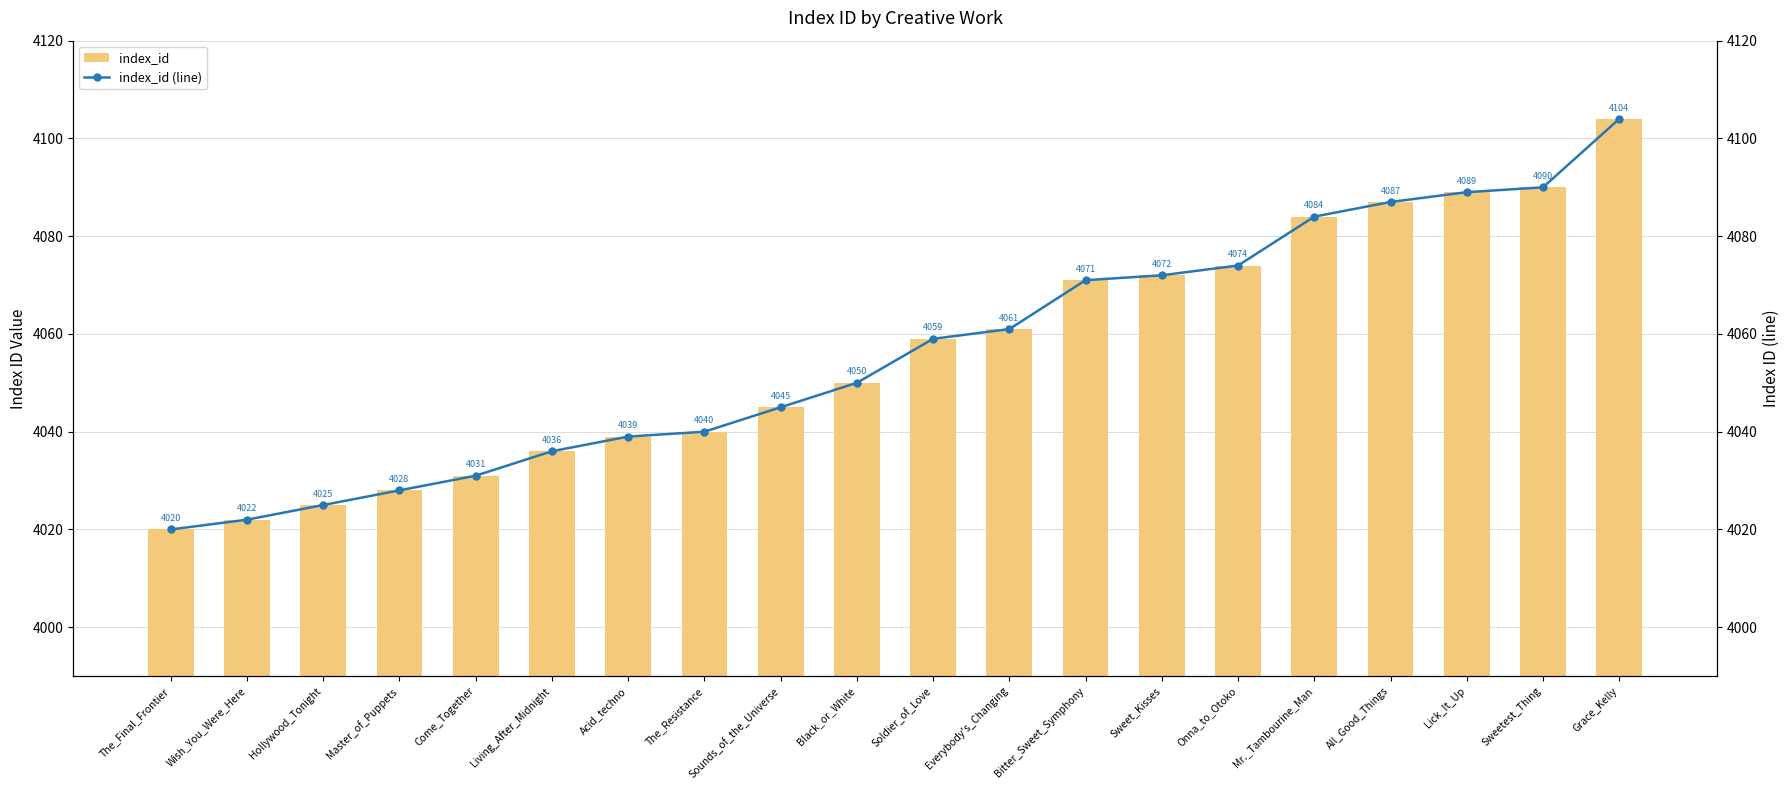

What is the minimum value for index_id (line)?

4020